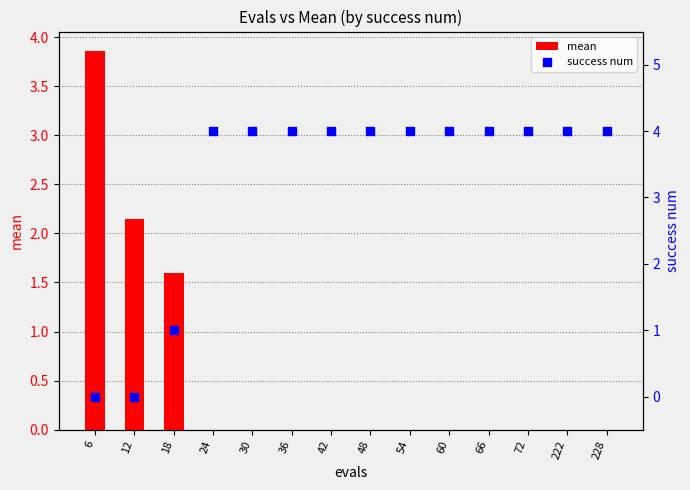

Which series has the largest Y range (max minus min)?

success num